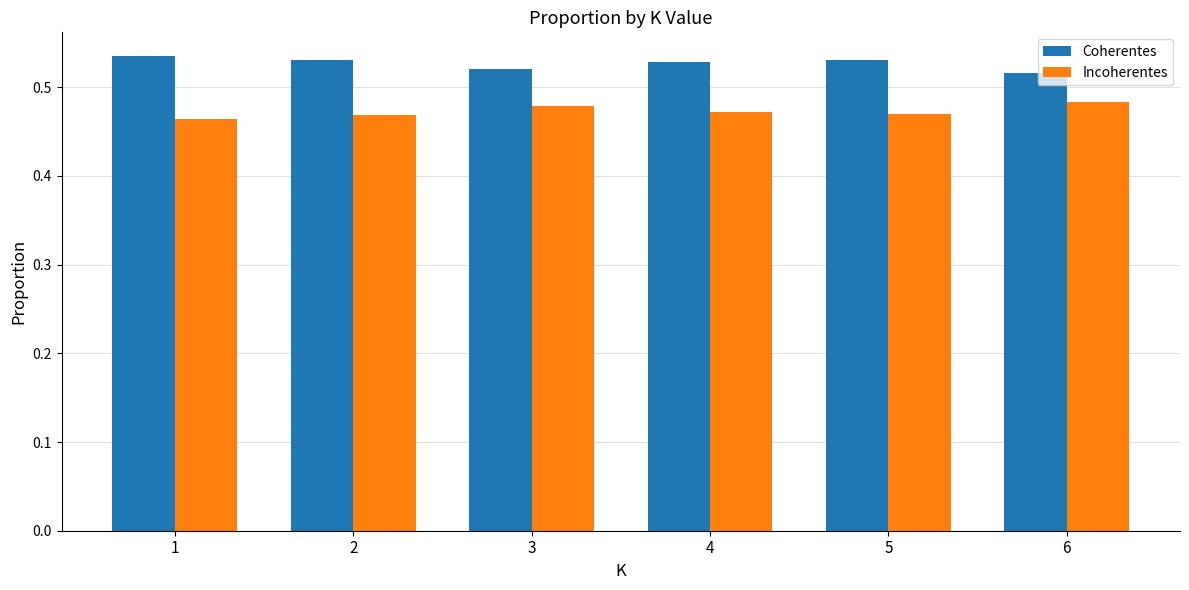

What is the total value across all series at 3?

1.0